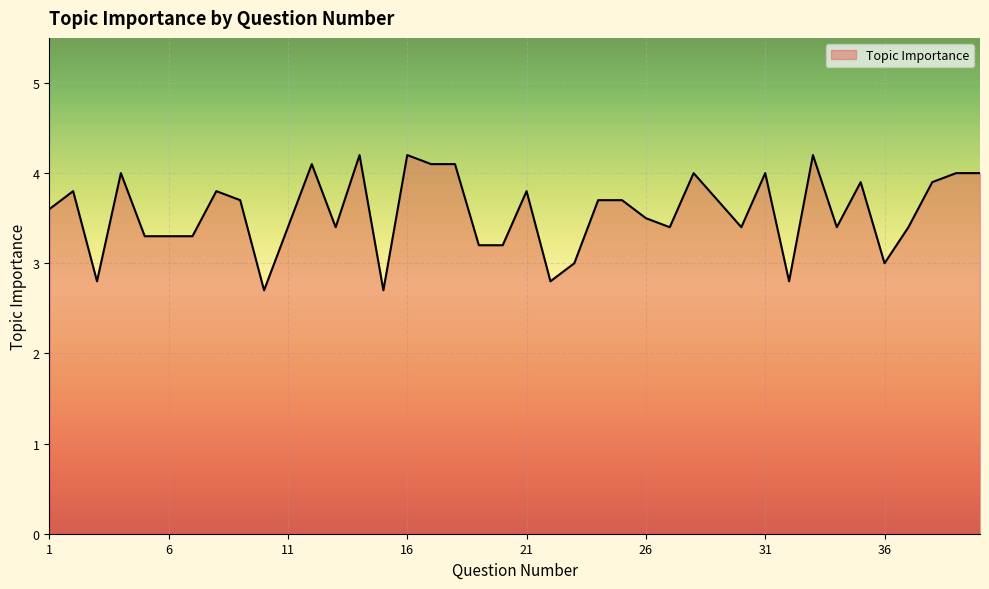

What is the smallest value displayed?

2.7